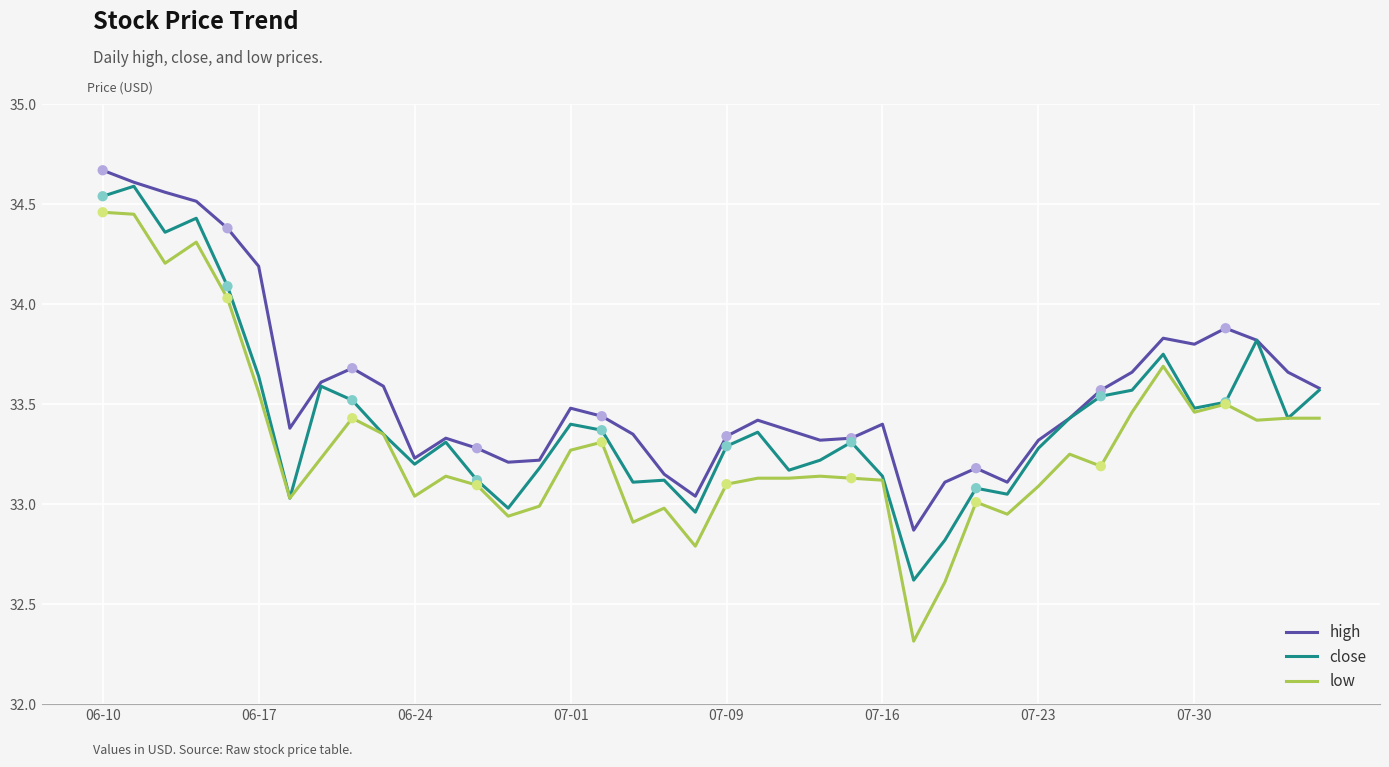

What are all the series names shown in the legend?

high, close, low